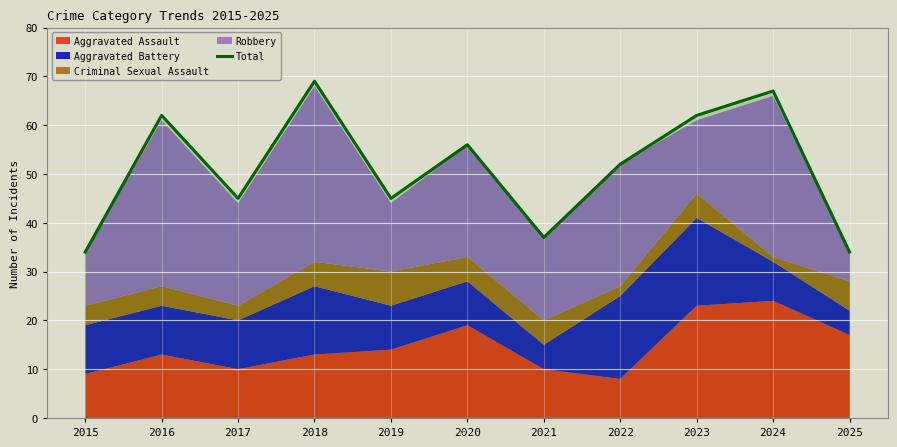

What is the highest value of the Total series?

69